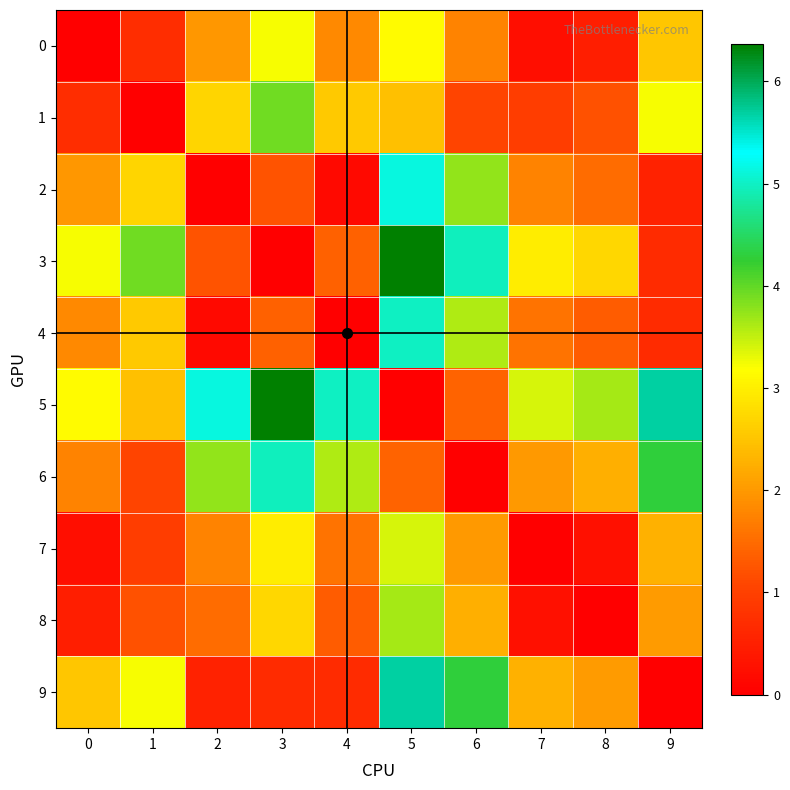

Reading left to right, transcribe all the data shown in this chart.

0: 0=0.0	1=0.7	2=2.0	3=3.2	4=1.8	5=3.2	6=1.8	7=0.2	8=0.5	9=2.5
1: 0=0.7	1=0.0	2=2.7	3=3.9	4=2.5	5=2.5	6=1.1	7=0.9	8=1.2	9=3.2
2: 0=2.0	1=2.7	2=0.0	3=1.2	4=0.2	5=5.2	6=3.8	7=1.8	8=1.5	9=0.5
3: 0=3.2	1=3.9	2=1.2	3=0.0	4=1.4	5=6.4	6=5.0	7=3.0	8=2.7	9=0.7
4: 0=1.8	1=2.5	2=0.2	3=1.4	4=0.0	5=5.0	6=3.6	7=1.6	8=1.3	9=0.7
5: 0=3.2	1=2.5	2=5.2	3=6.4	4=5.0	5=0.0	6=1.4	7=3.4	8=3.6	9=5.7
6: 0=1.8	1=1.1	2=3.8	3=5.0	4=3.6	5=1.4	6=0.0	7=2.0	8=2.2	9=4.3
7: 0=0.2	1=0.9	2=1.8	3=3.0	4=1.6	5=3.4	6=2.0	7=0.0	8=0.2	9=2.3
8: 0=0.5	1=1.2	2=1.5	3=2.7	4=1.3	5=3.6	6=2.2	7=0.2	8=0.0	9=2.0
9: 0=2.5	1=3.2	2=0.5	3=0.7	4=0.7	5=5.7	6=4.3	7=2.3	8=2.0	9=0.0